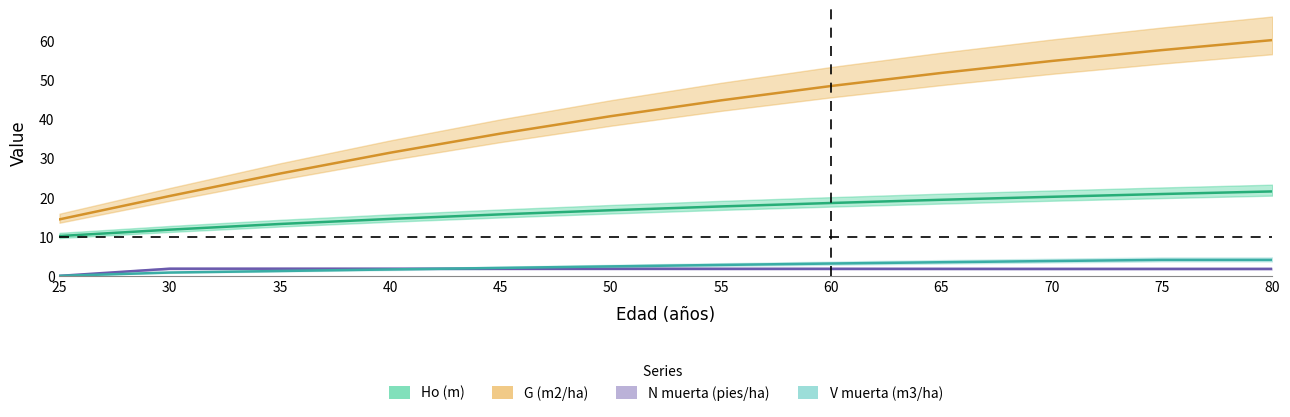

Which series has the widest spread of values?

G (m2/ha)